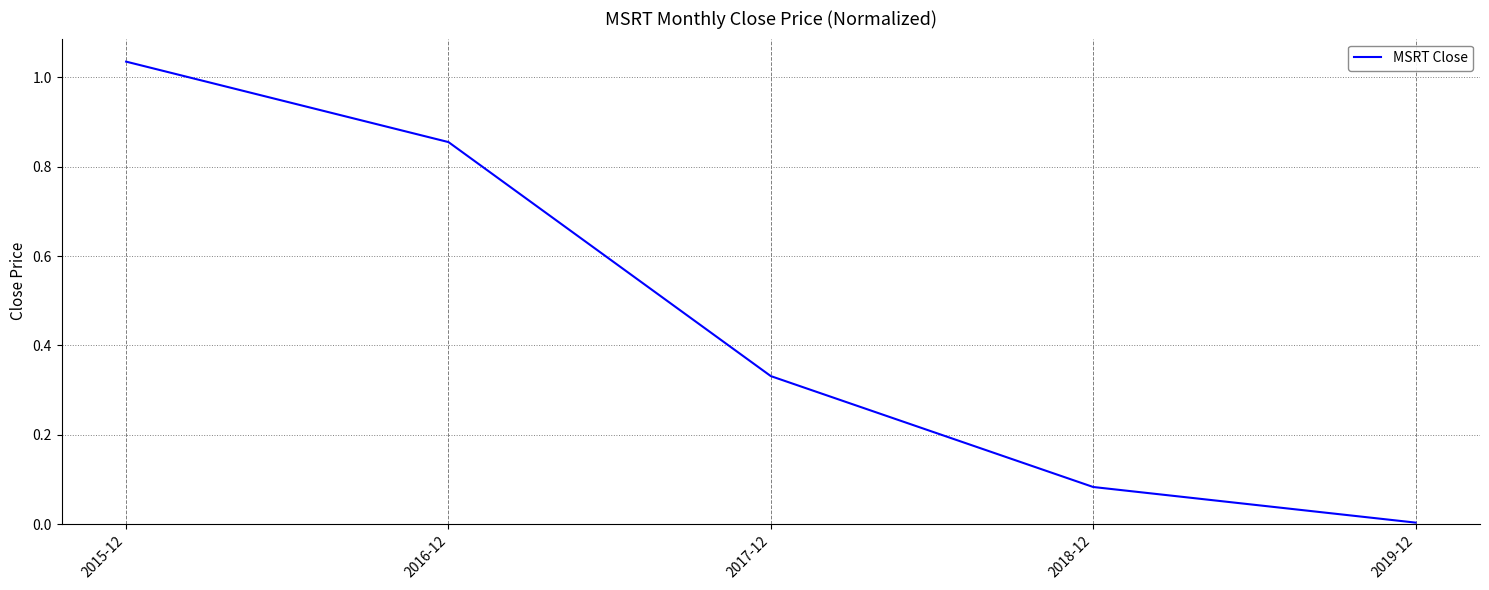

Does the chart have visible grid lines?

Yes